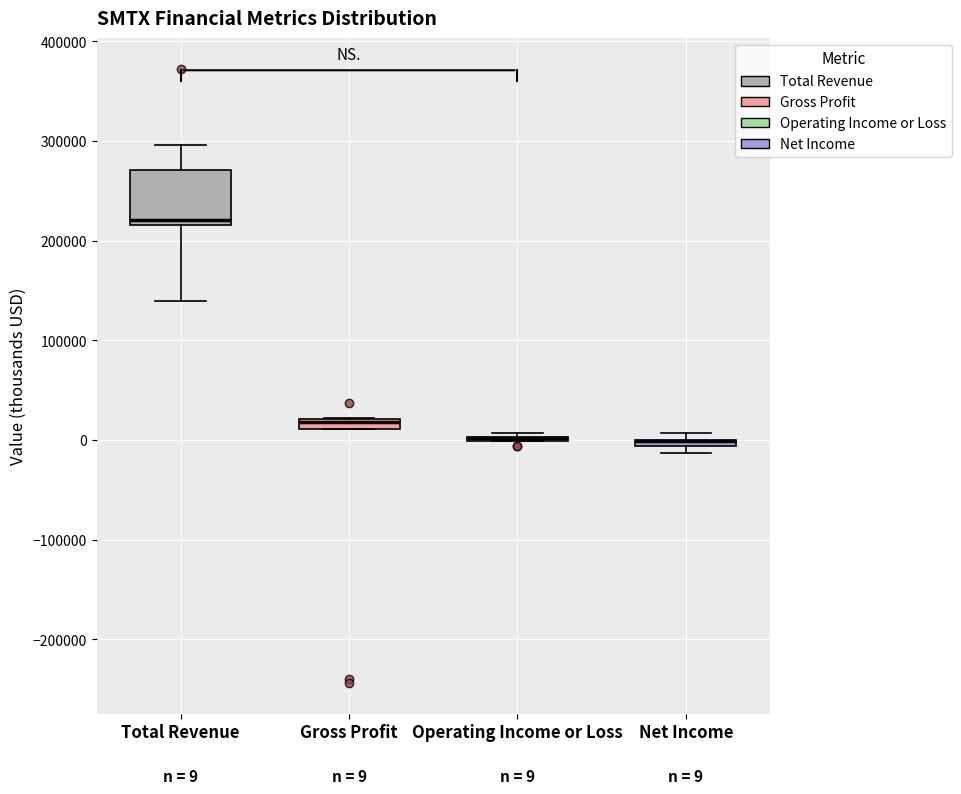

Which box is the tallest, from its lower edge to its upper edge?

Total Revenue